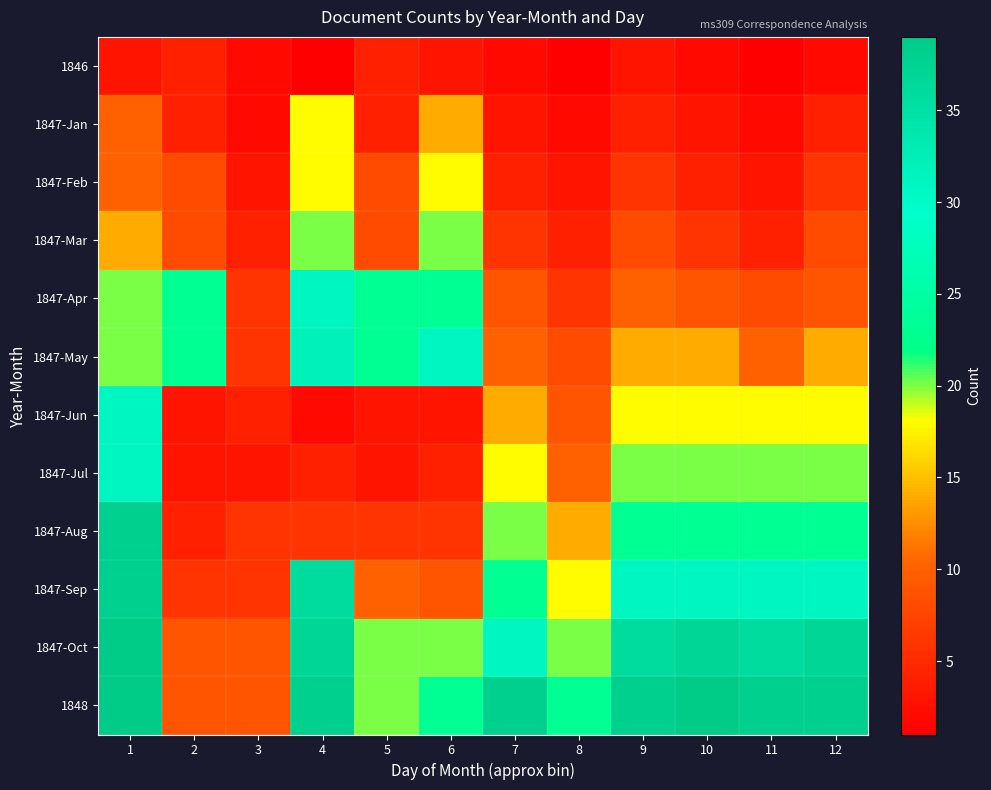

What is the smallest value displayed?

1